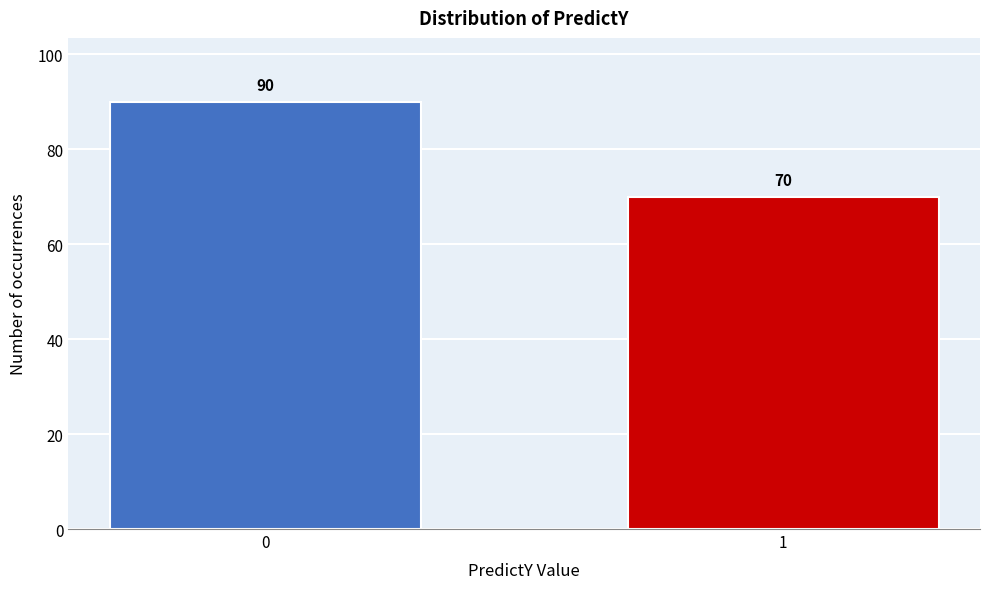

Reading left to right, extract all data points from this chart.

90	70